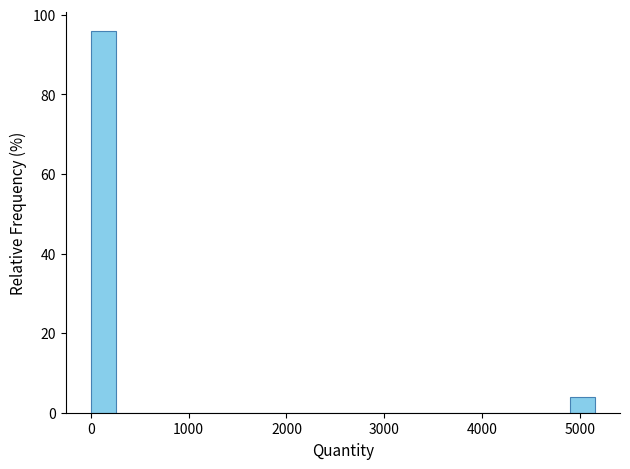

Around what value on the x-axis is the tallest bar? Give the approximate position of its centre, as read against the axis.

100